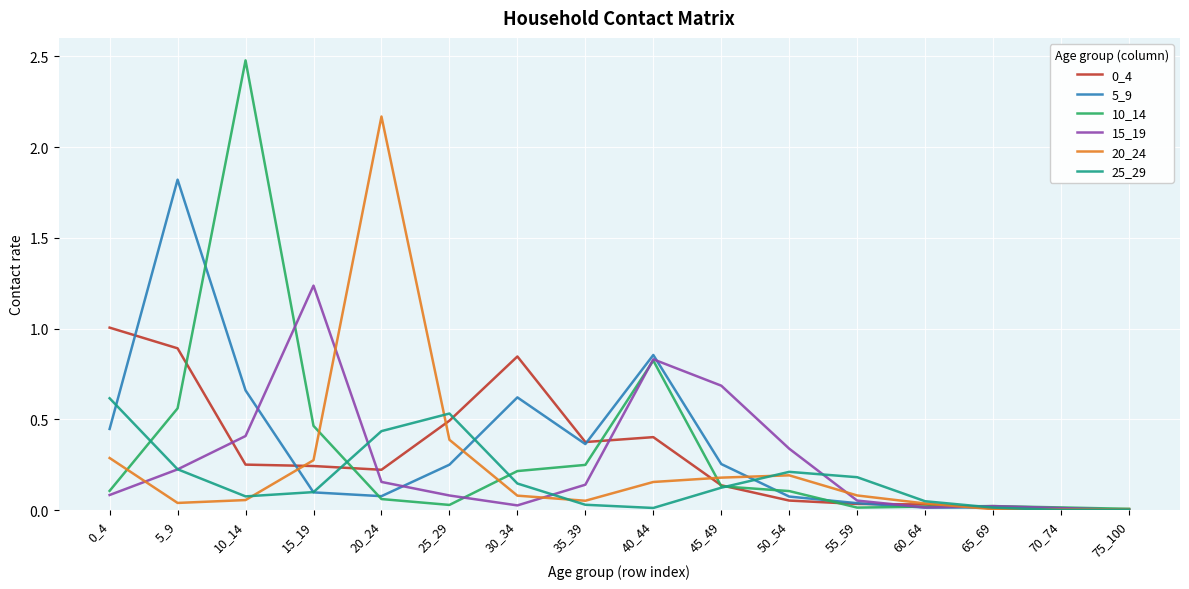

The value of 20_24 at 40_44 is 0.2. True or false?

True